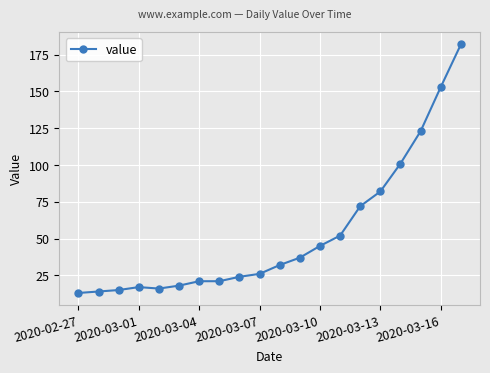

Does the chart display data point markers on the line(s)?

Yes